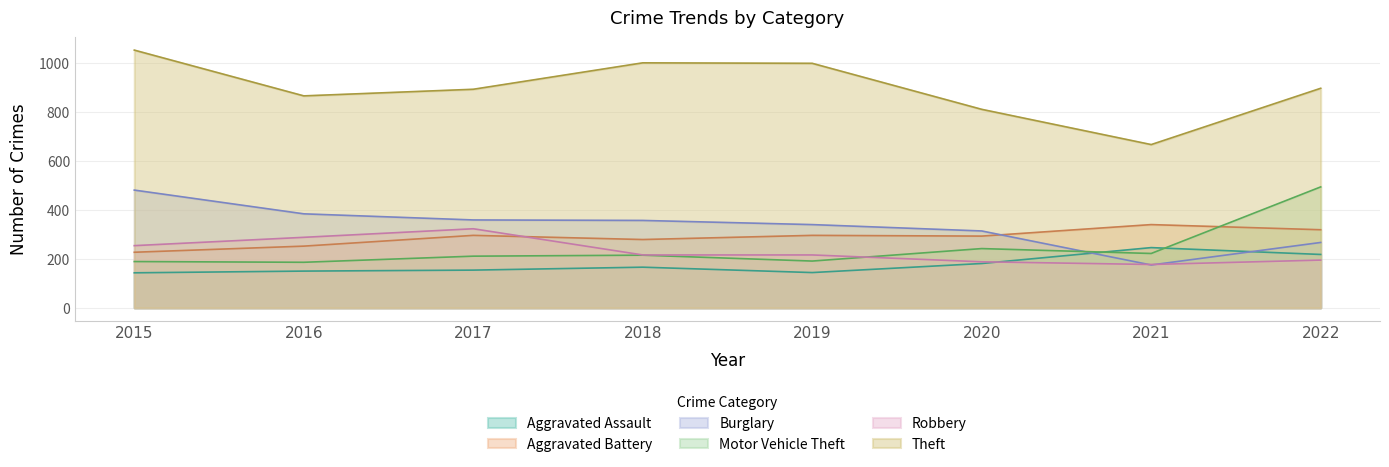

True or false: Theft and Burglary cross at least once.

False